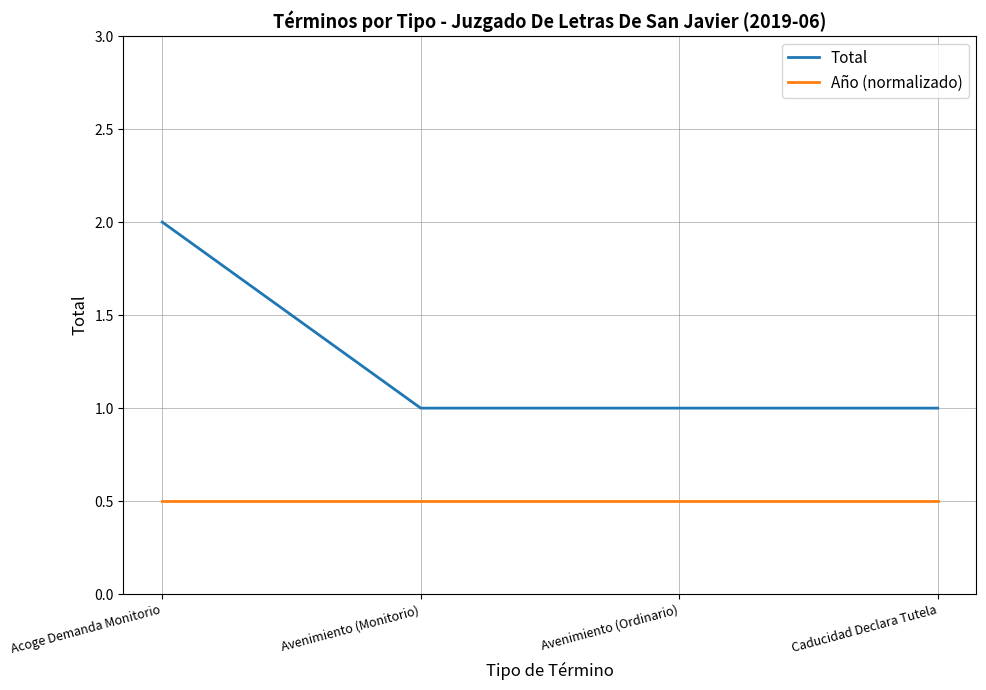

Rank the series at Avenimiento (Ordinario) from lowest to highest value.

Año (normalizado), Total